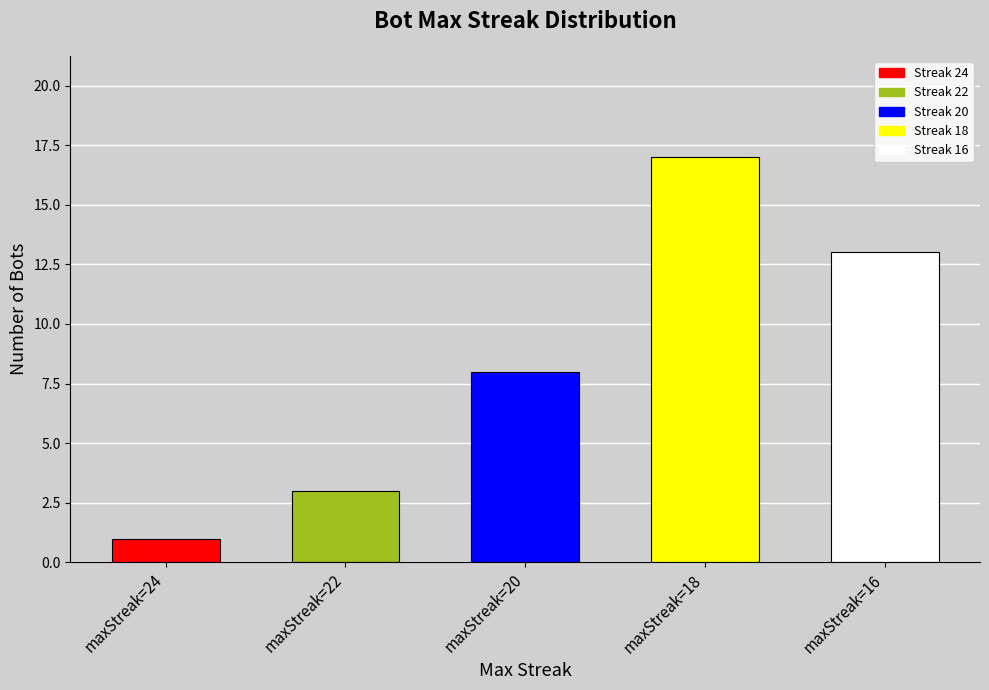

Which label corresponds to the largest value in the chart?

maxStreak=18